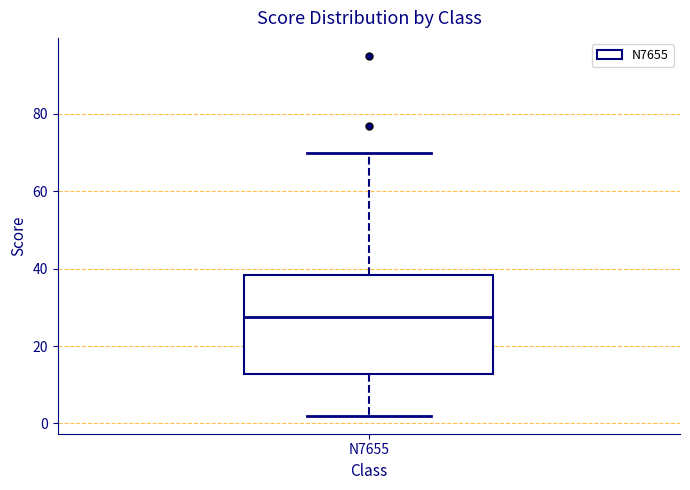

Transcribe this box plot: give where the median line is, the range the box spans, and where the two whiskers end, as read against the y-axis. The values are not printed on the chart, so give them approximately, as read against the axis.

median 28, box 12 to 38, whiskers 2 to 70